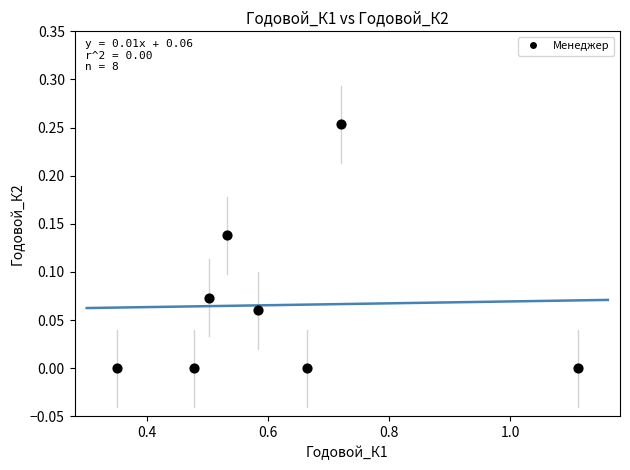

What is the range of X values (max minus min)?

0.8